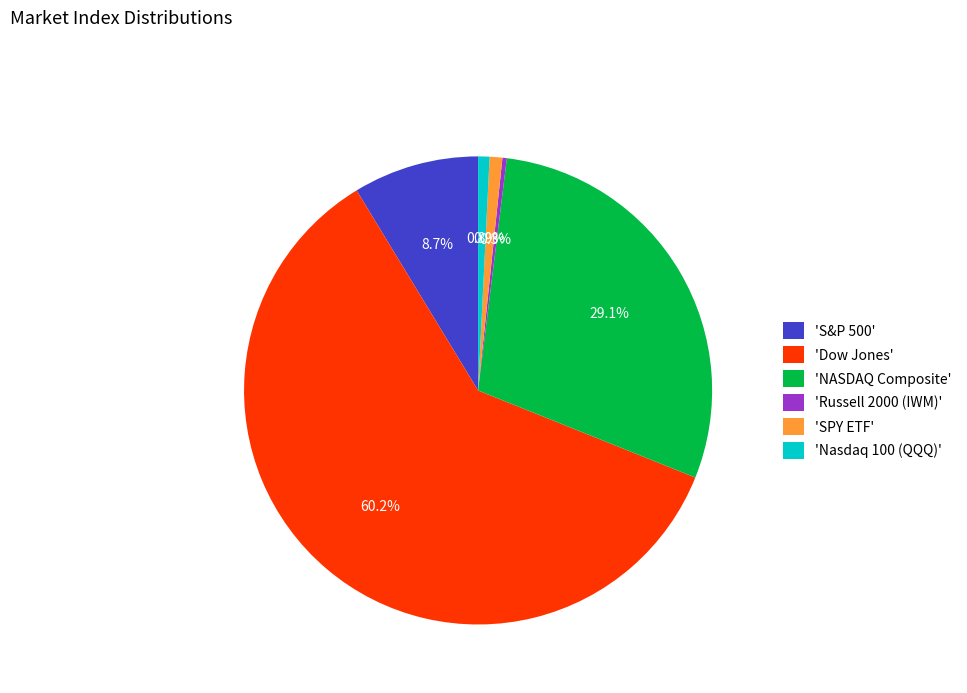

What is the total percentage of 'NASDAQ Composite' and 'SPY ETF'?

30.0%